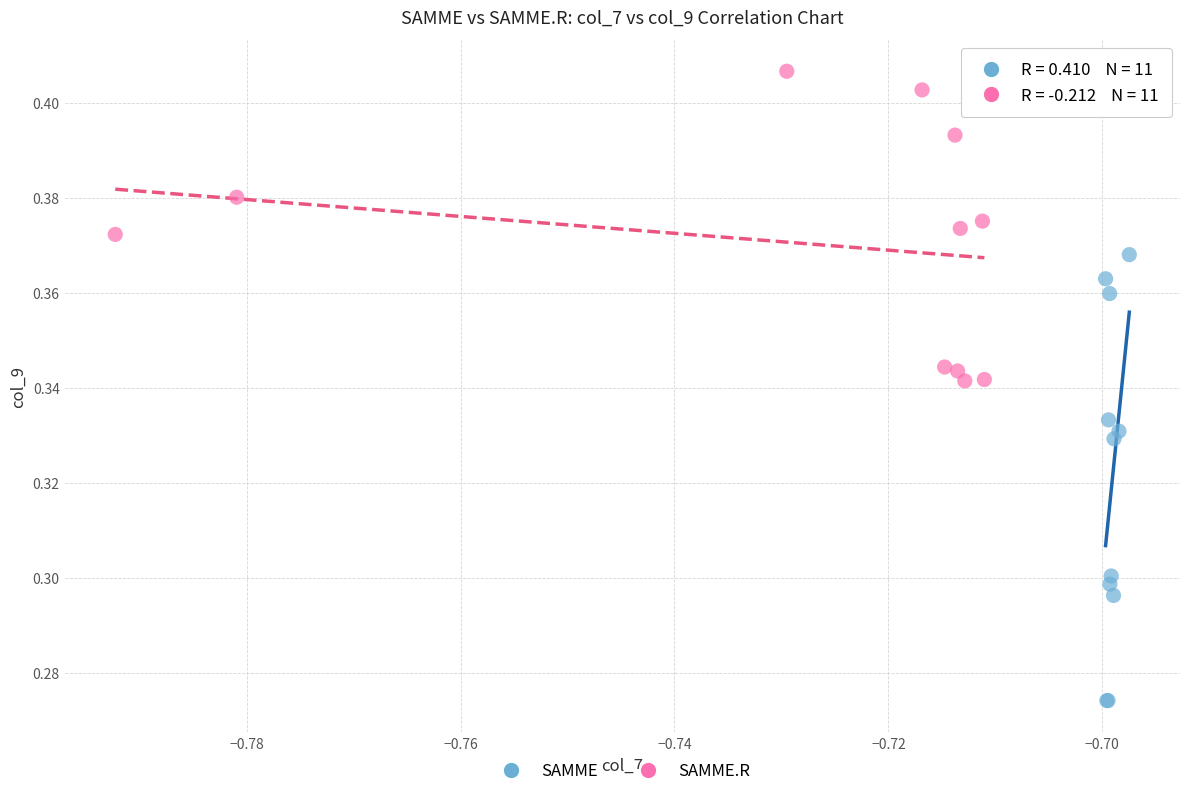

What are all the series names shown in the legend?

SAMME, SAMME.R